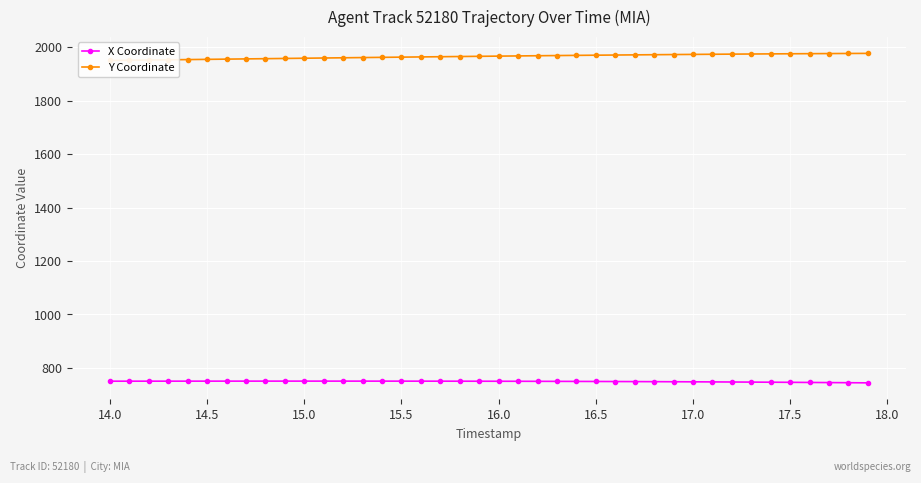

What is the maximum value for Y Coordinate?

1977.0